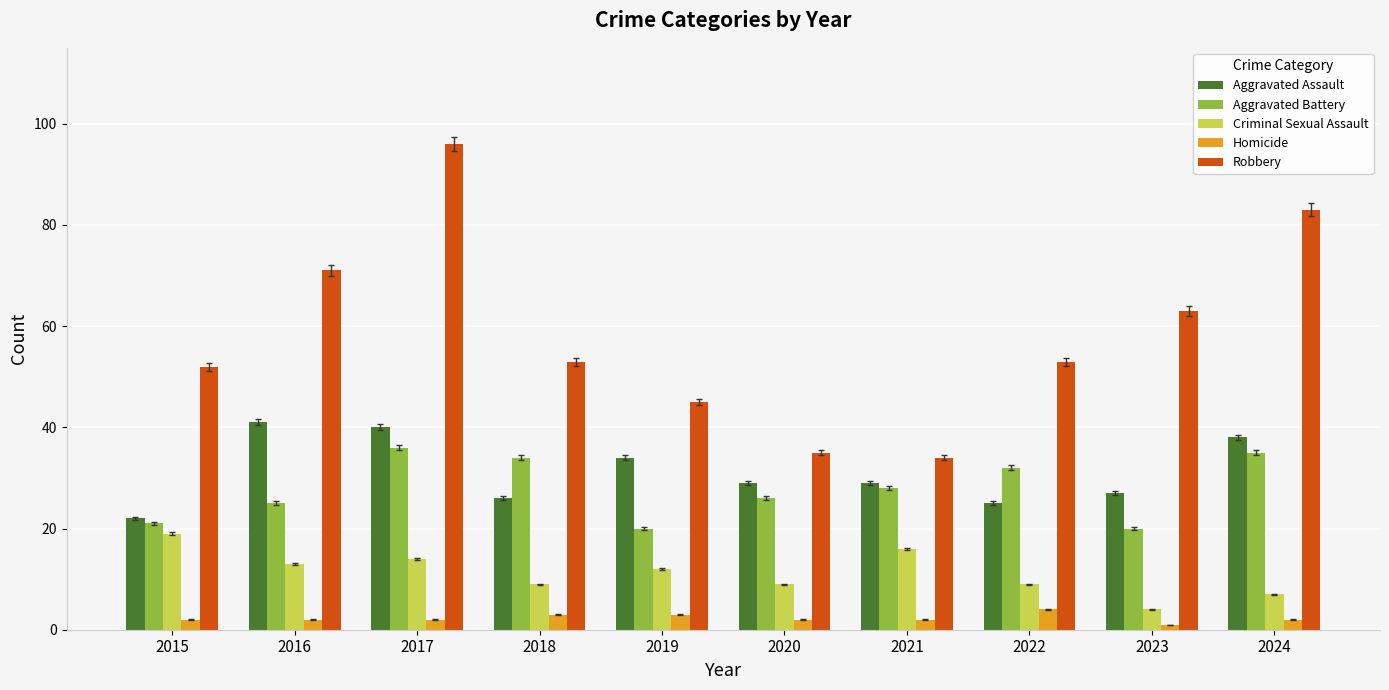

Rank the series by their maximum value, from lowest to highest.

Homicide, Criminal Sexual Assault, Aggravated Battery, Aggravated Assault, Robbery